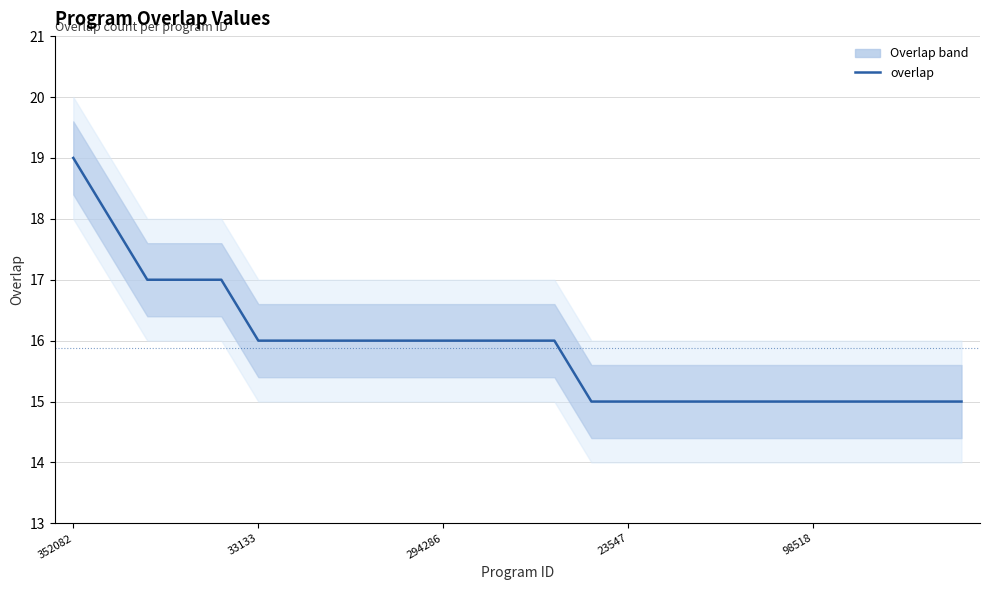

What is the change in value from 352082 to 14?

-4